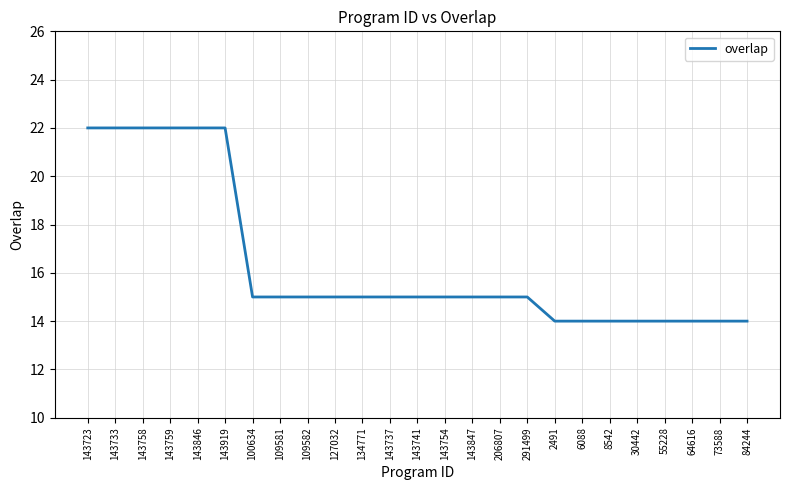

How many lines are shown in the chart?

1